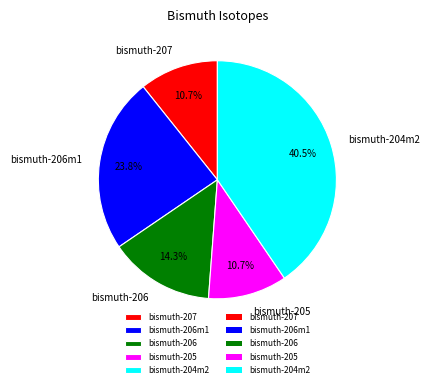

Is there any slice that represents more than half of the pie?

No